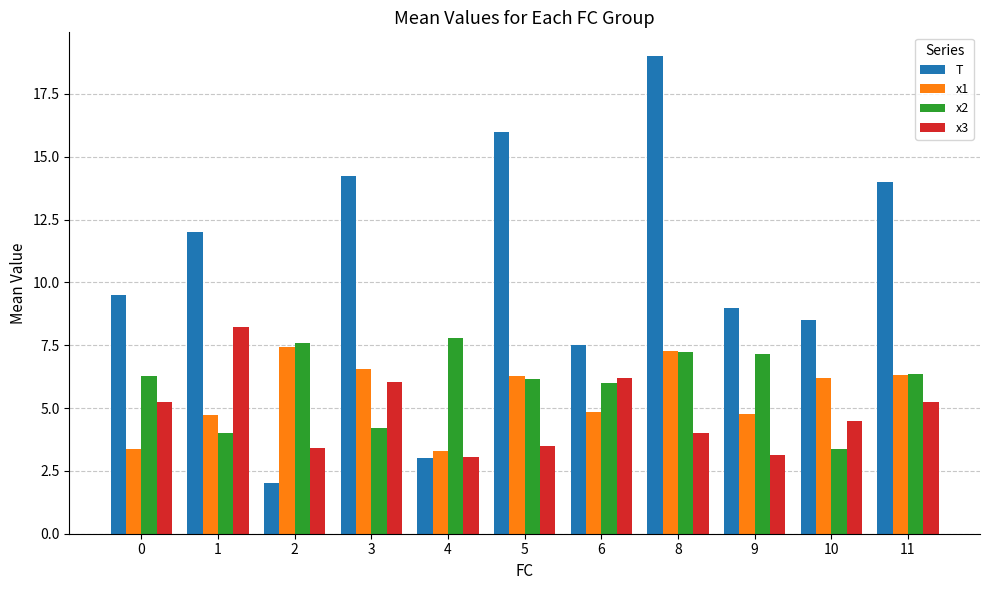

The value of x3 at 6 is 2.3. True or false?

False